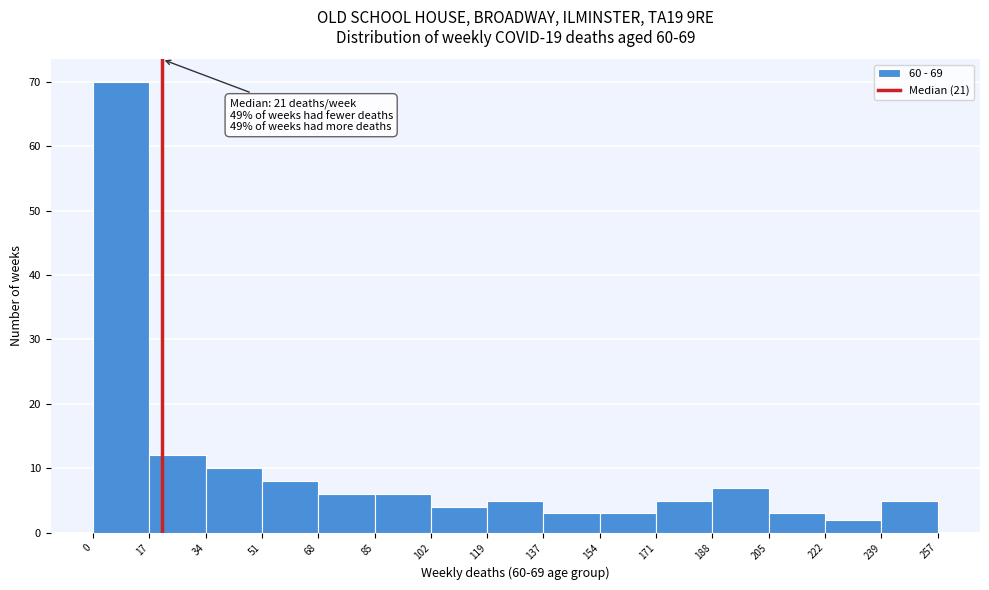

Over which range of the x-axis is the bar tallest?

0 to 17